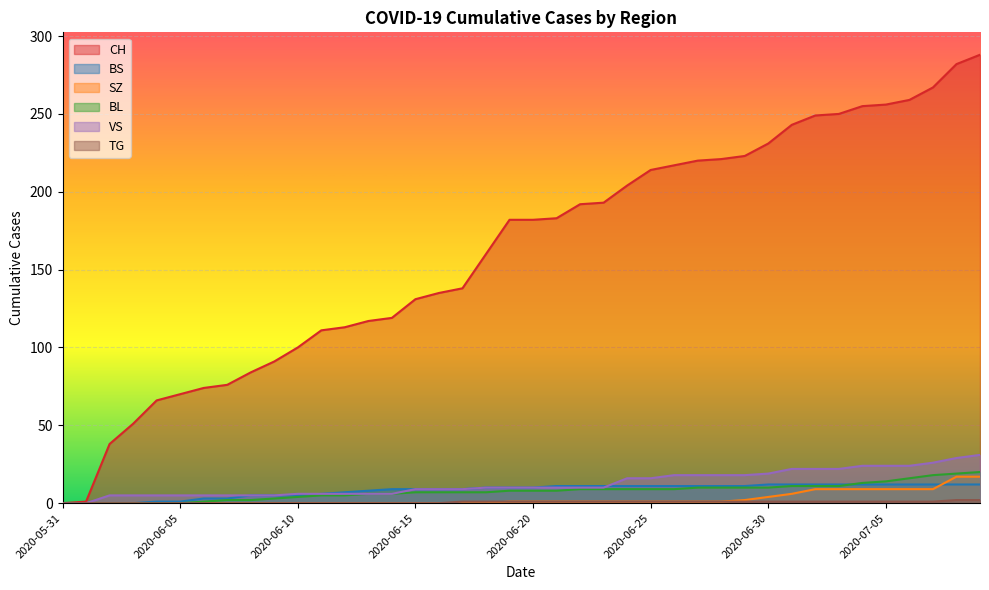

How many data points does each series have?

40